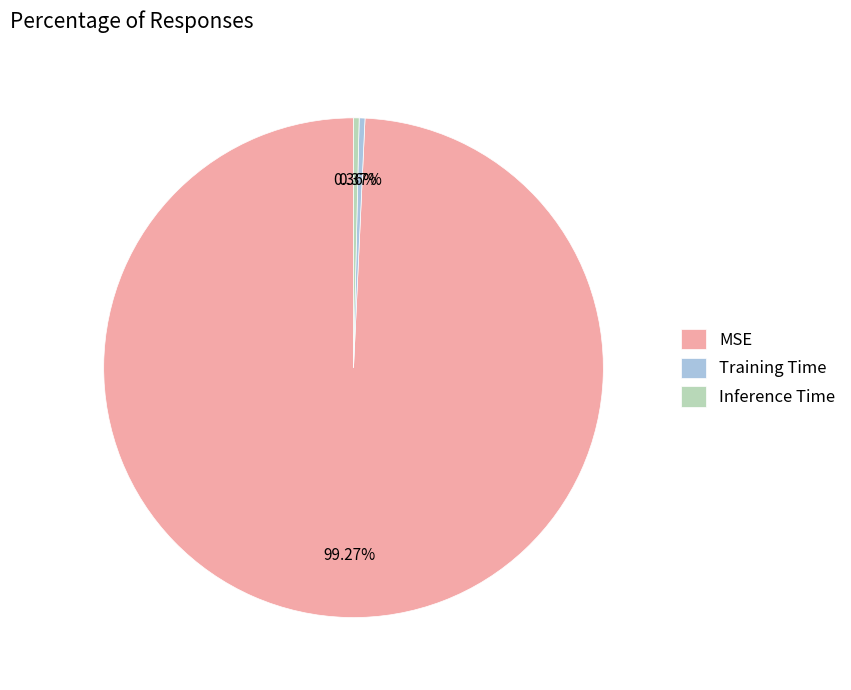

To the nearest percent, what is the combined percentage of Inference Time and Training Time?

1%